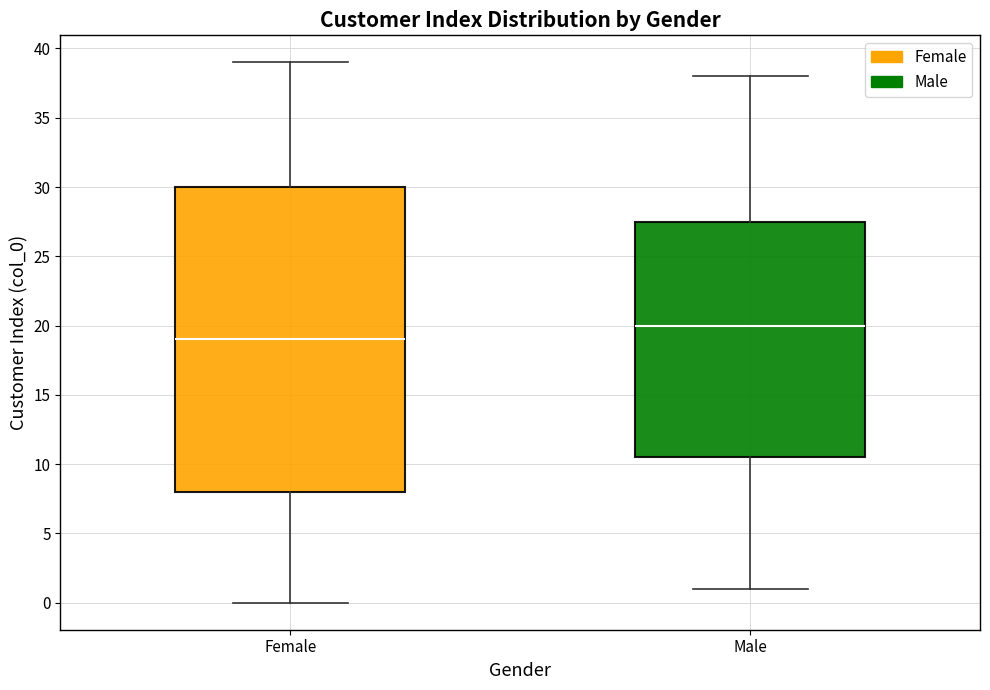

Comparing the boxes themselves (not the whiskers), which one is the tallest?

Female